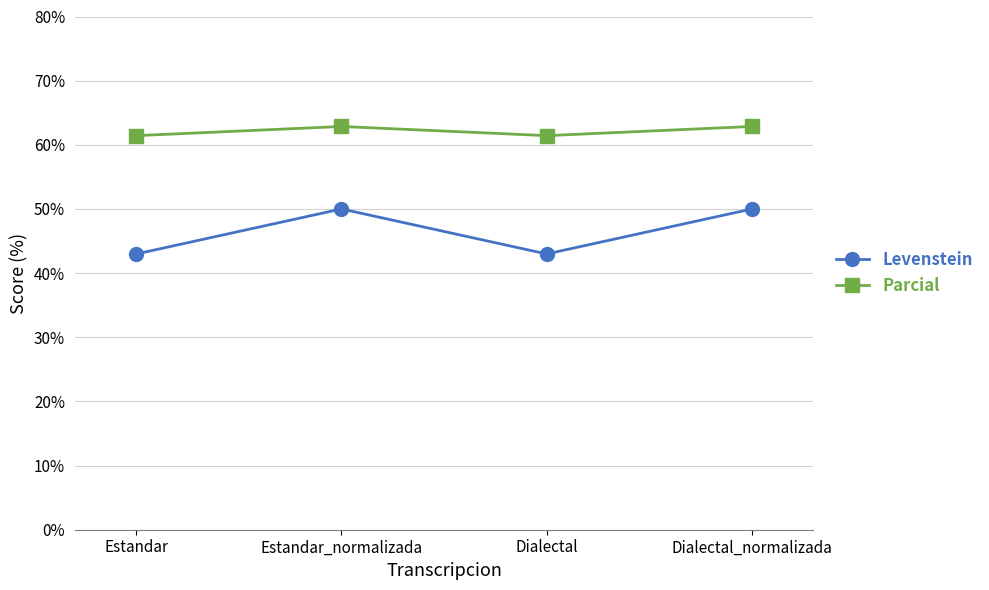

Reading left to right, extract all data points from this chart.

Levenstein: 43.0	50.0	43.0	50.0
Parcial: 61.4	62.9	61.4	62.9